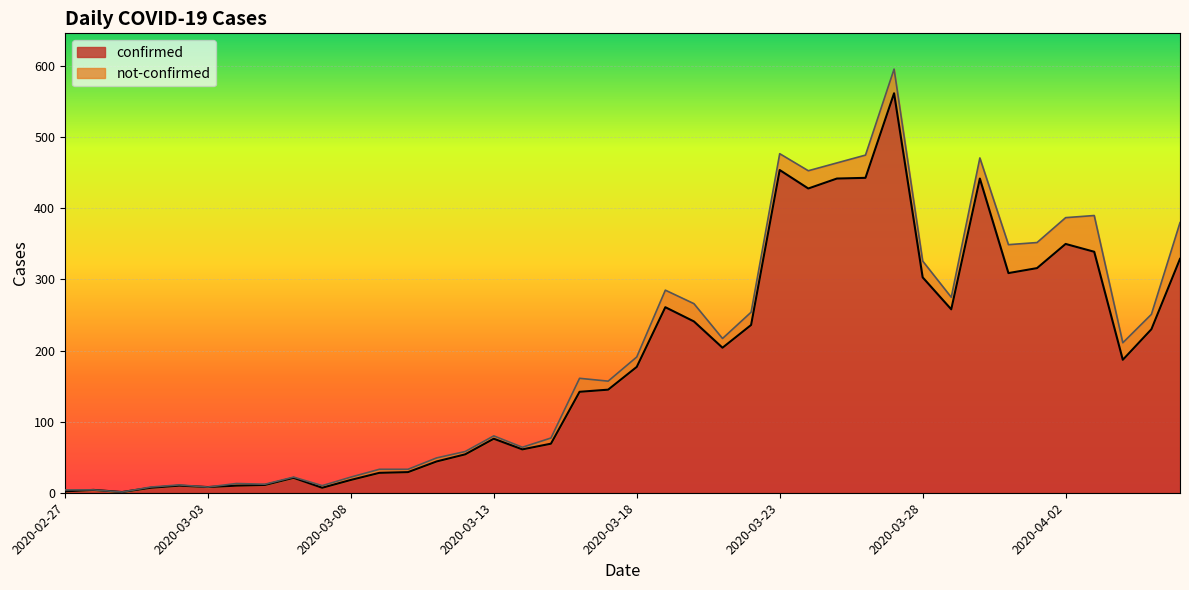

What is the greatest value displayed?

562